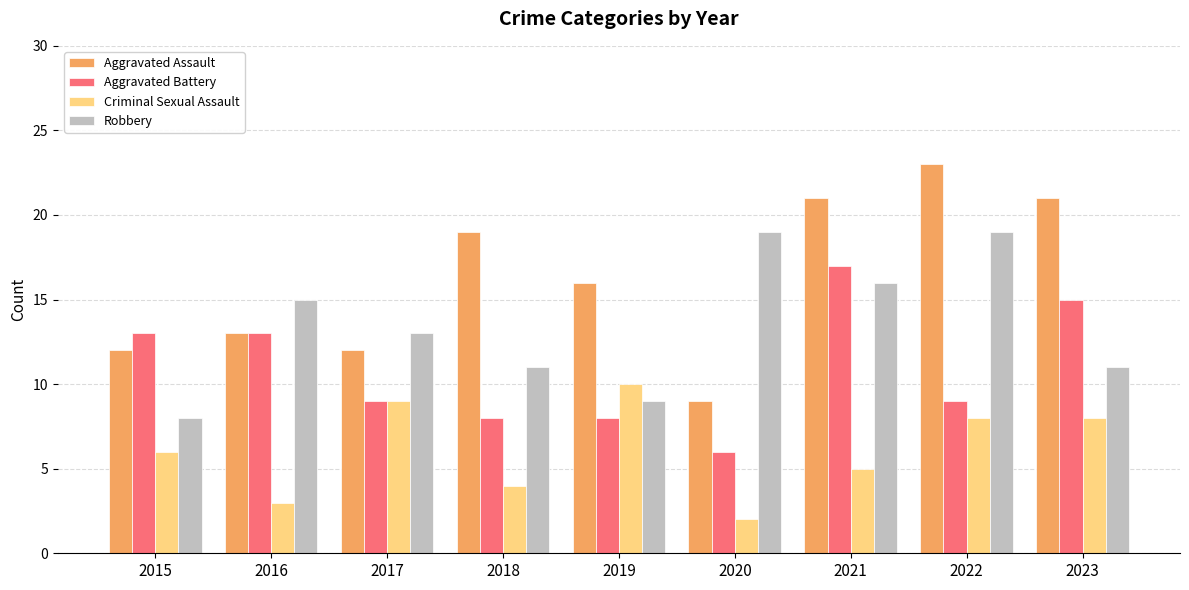

Where is Criminal Sexual Assault nearest to the value 6?

2015